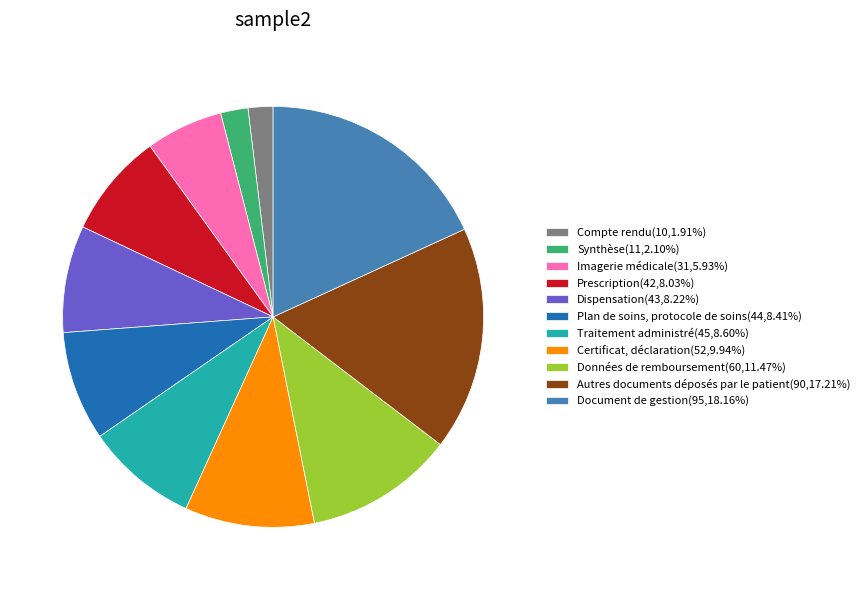

Combined, do Données de remboursement(60,11.47%) and Synthèse(11,2.10%) account for over 50%?

No